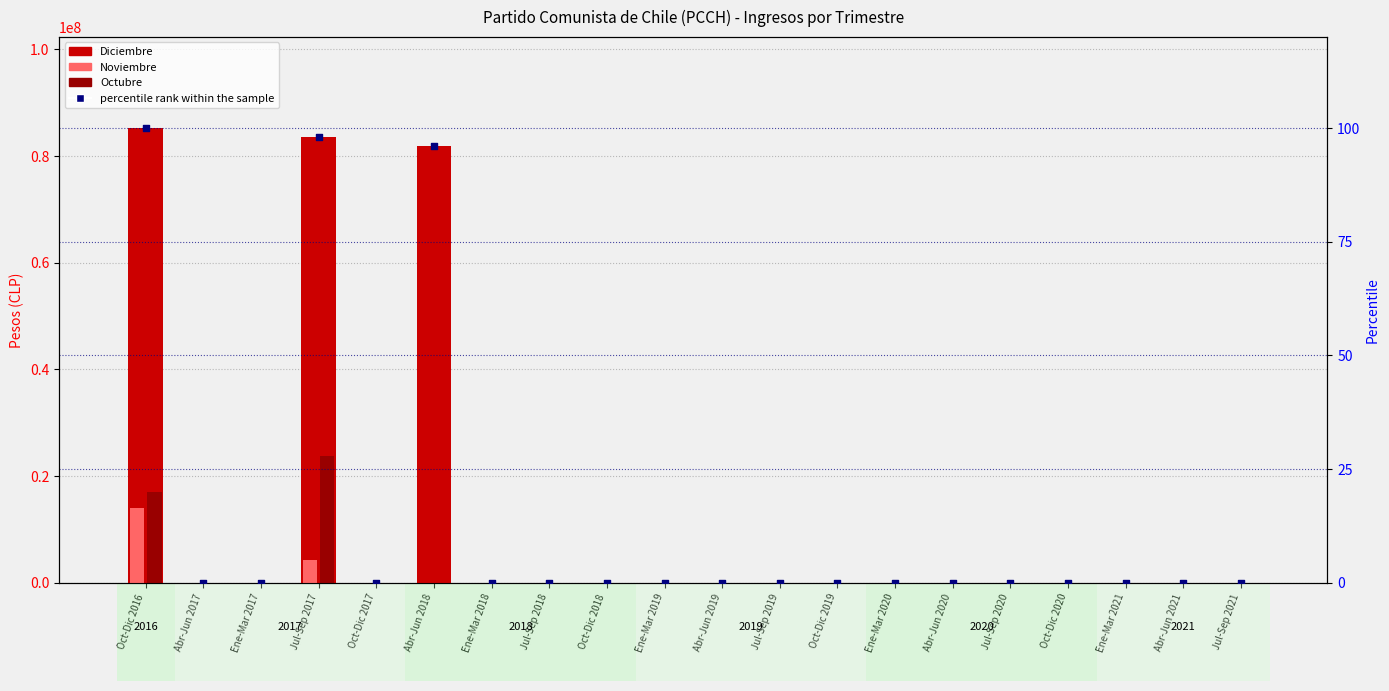

Which series contains the lowest Y value?

Diciembre